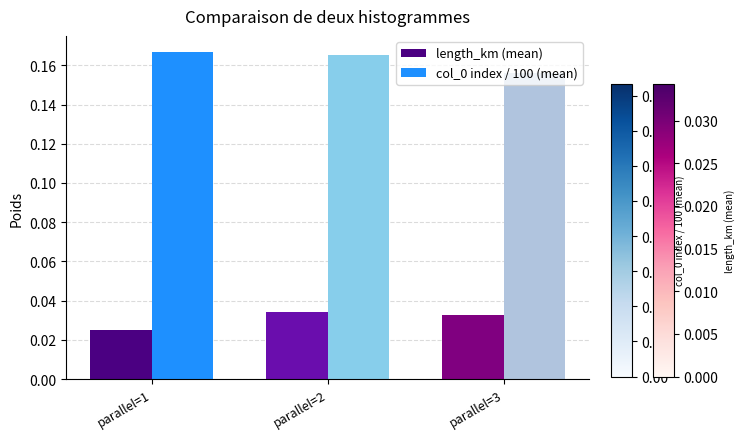

At which label is col_0 index / 100 (mean) closest to 0?

parallel=3